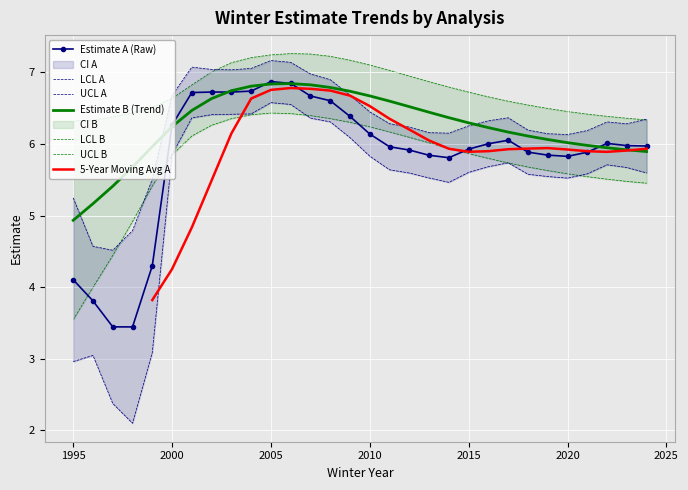

Which series has the largest range (max minus min)?

lcl_a